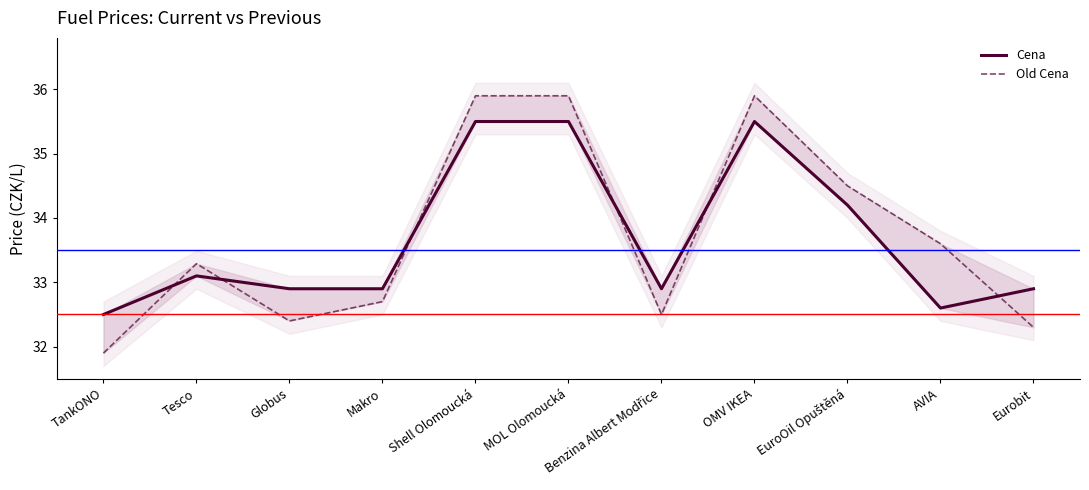

What is the value of the Old Cena point at the 8th from the left?

35.9